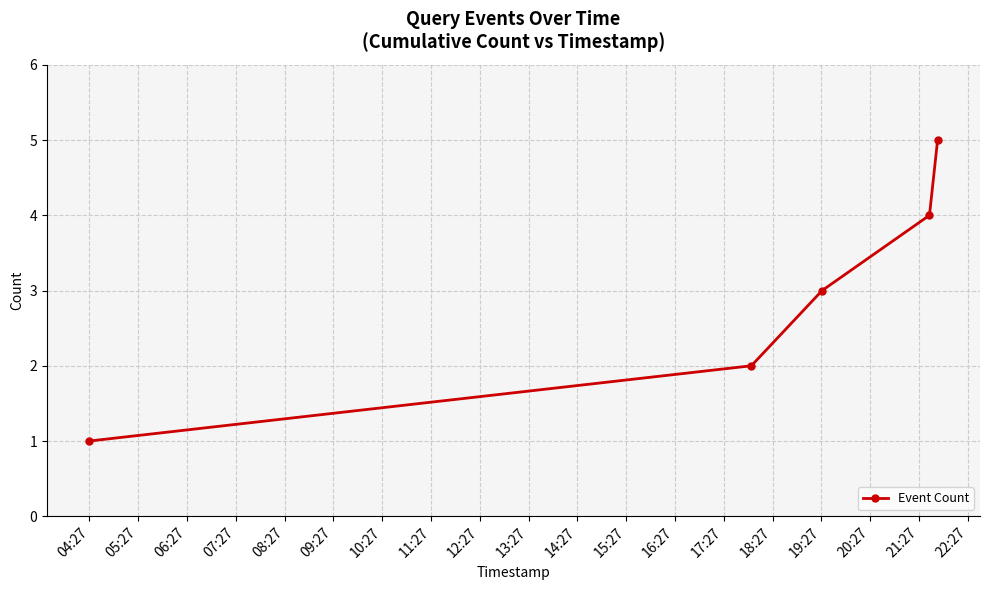

What is the difference between the maximum and minimum values?

4